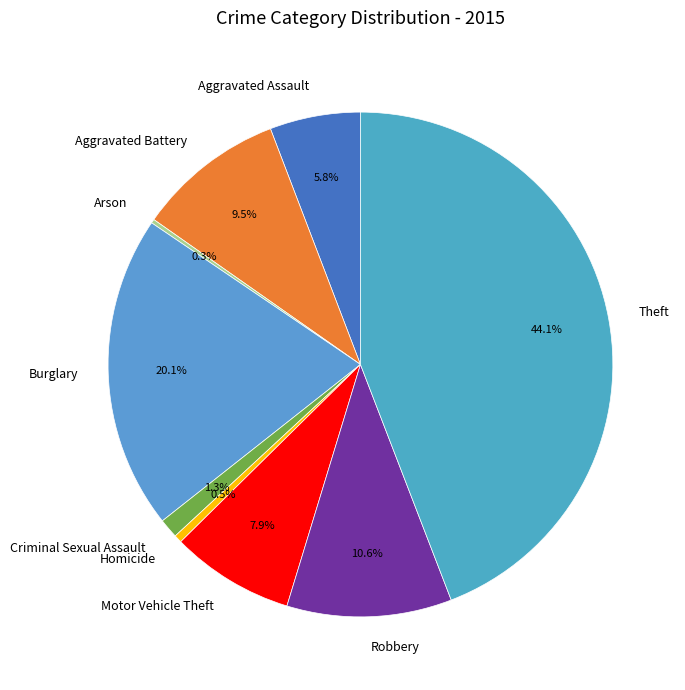

True or false: Criminal Sexual Assault accounts for 9% of the total.

False